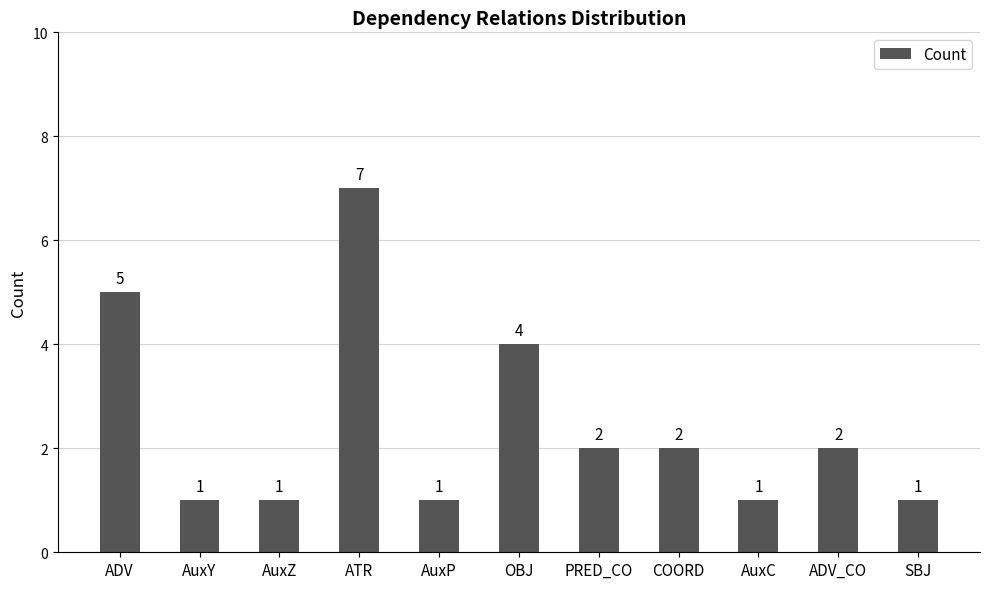

The chart shows a value of 1 at SBJ. True or false?

True